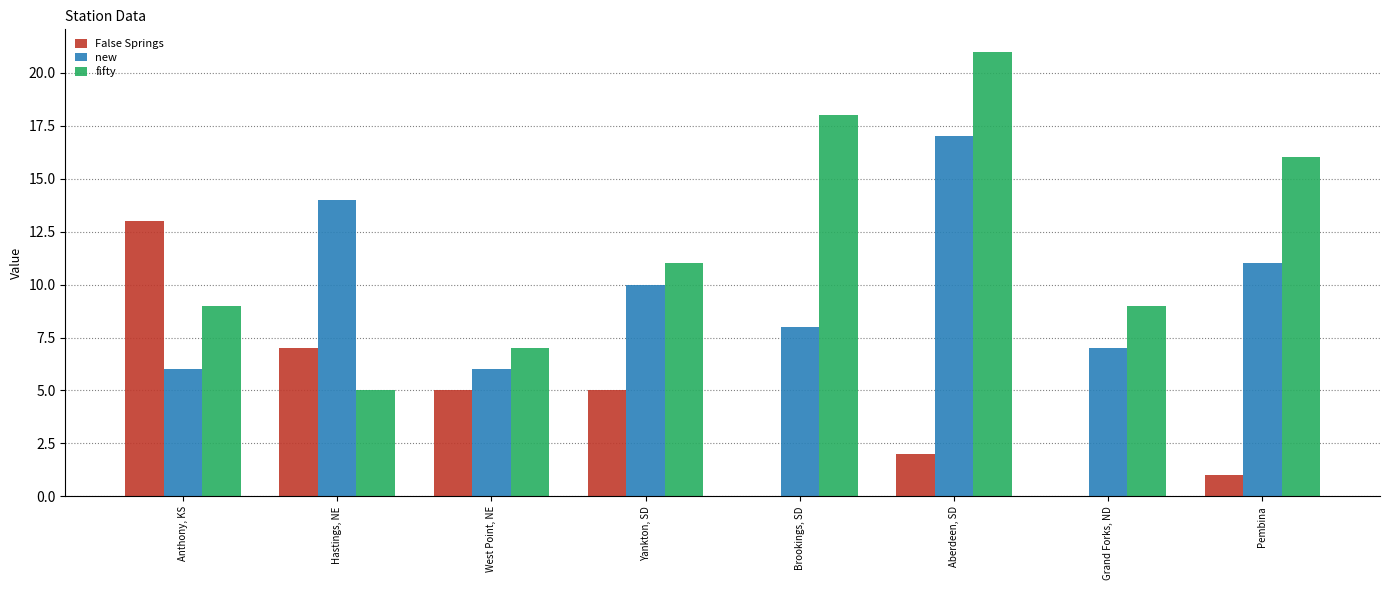

Which series has the largest range (max minus min)?

fifty